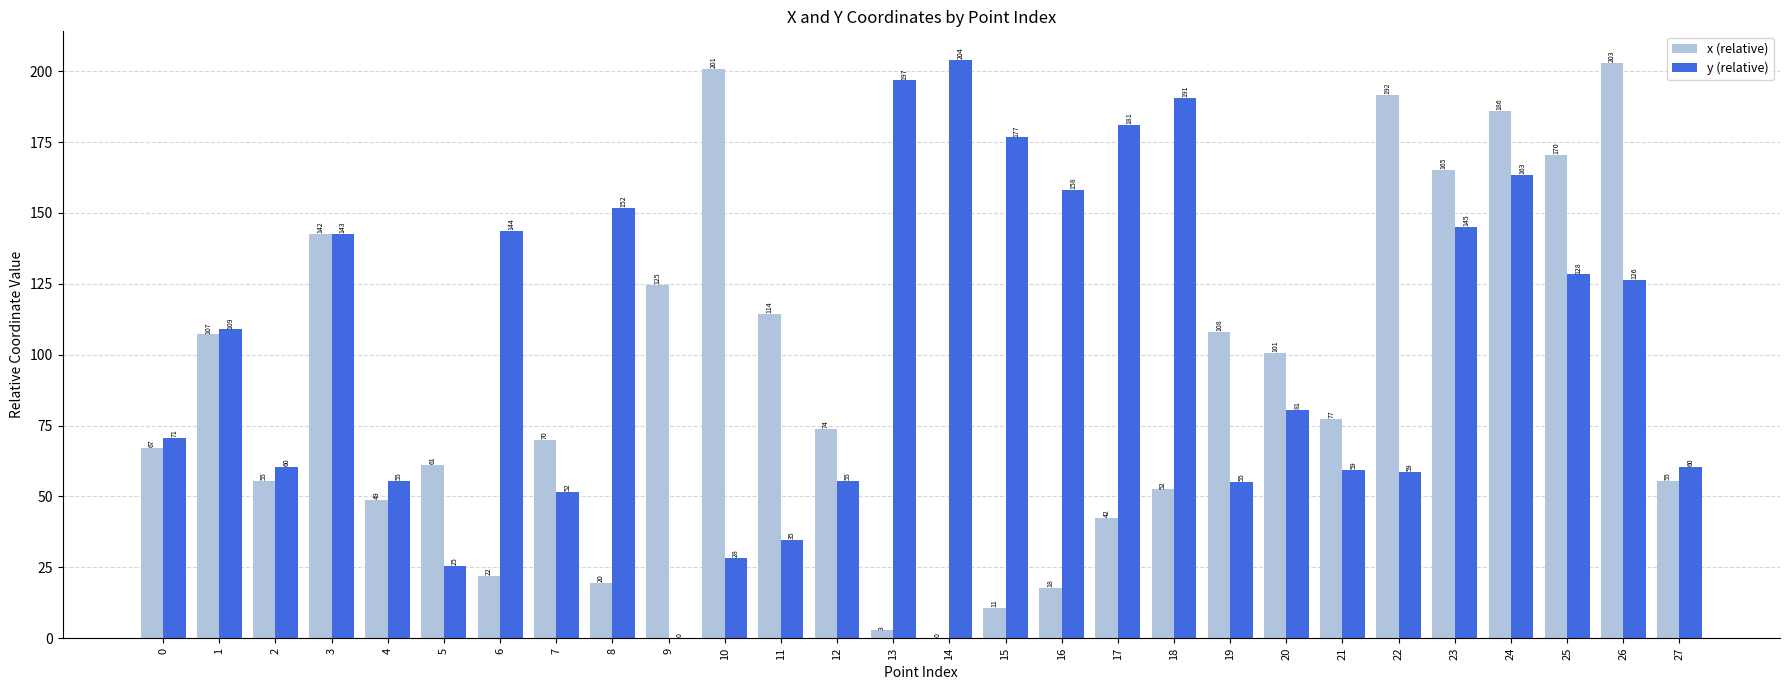

At which category does the chart reach its peak across all series?

14